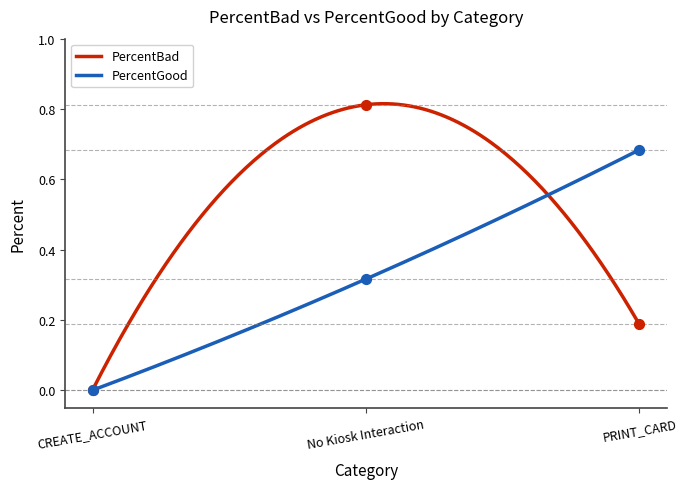

Is the value of PercentGood at PRINT_CARD greater than the value of PercentBad at PRINT_CARD?

Yes